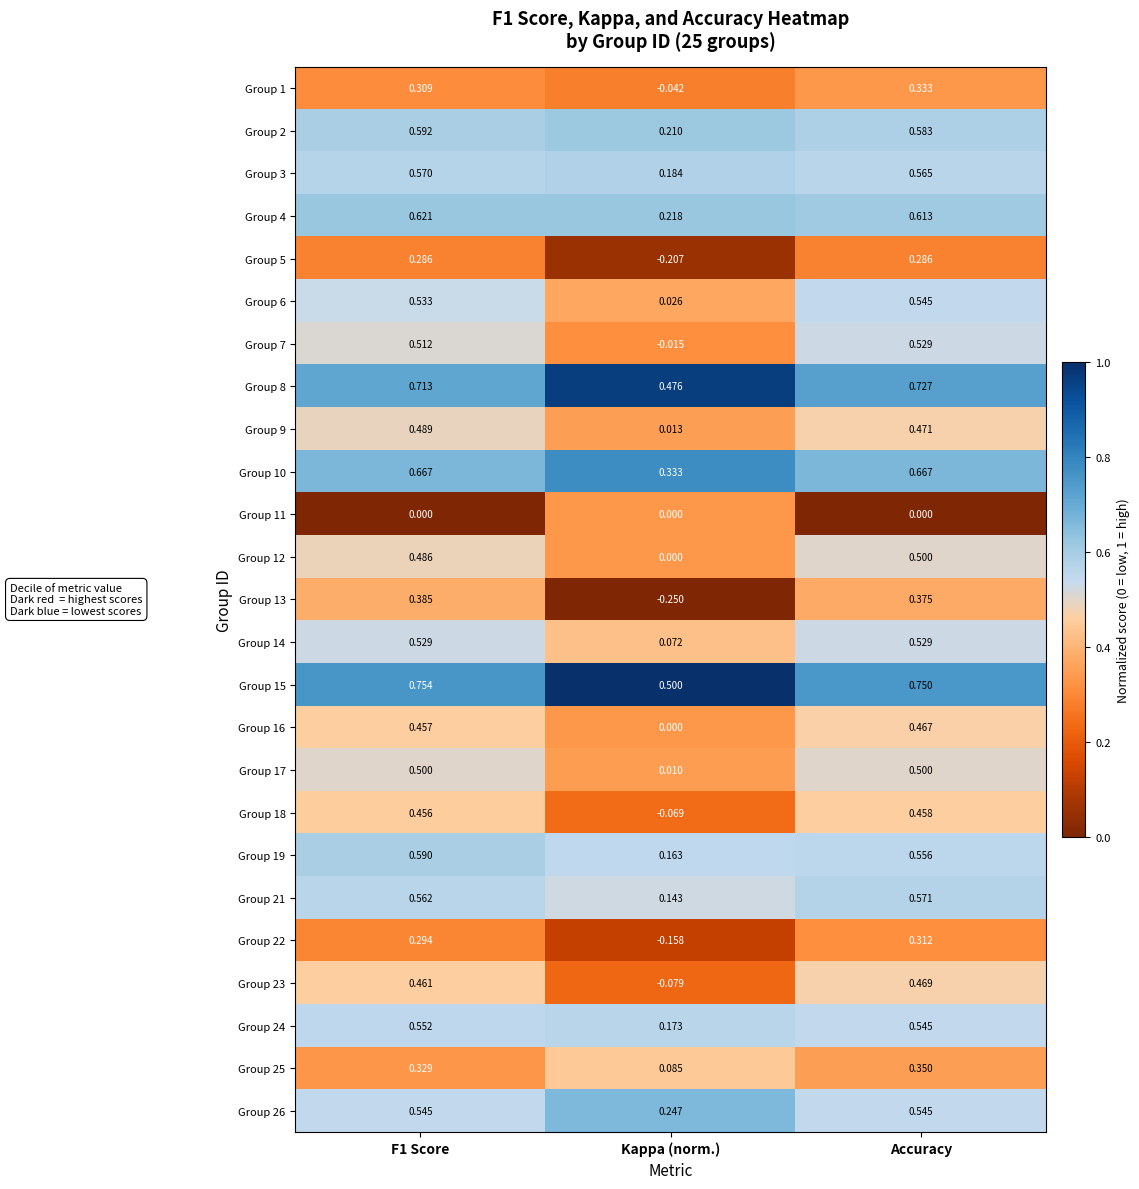

Which label corresponds to the smallest value in the chart?

Kappa (norm.)